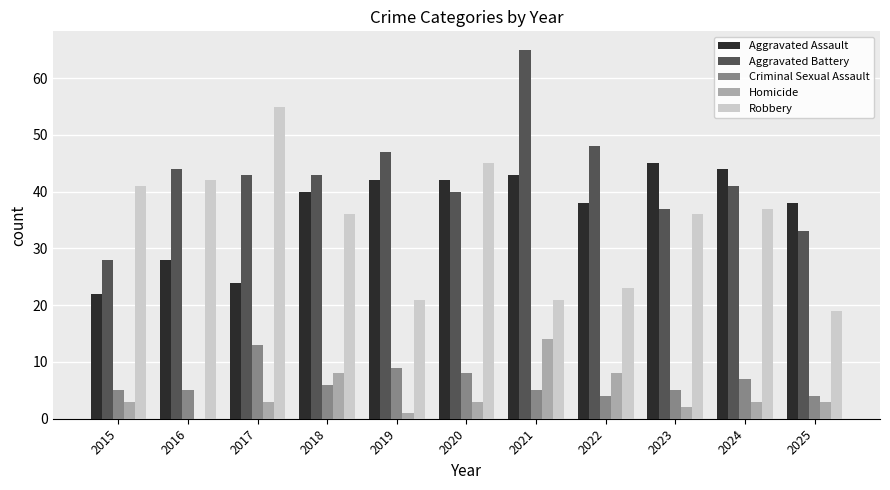

Which series changed the most between 2016 and 2023?

Aggravated Assault